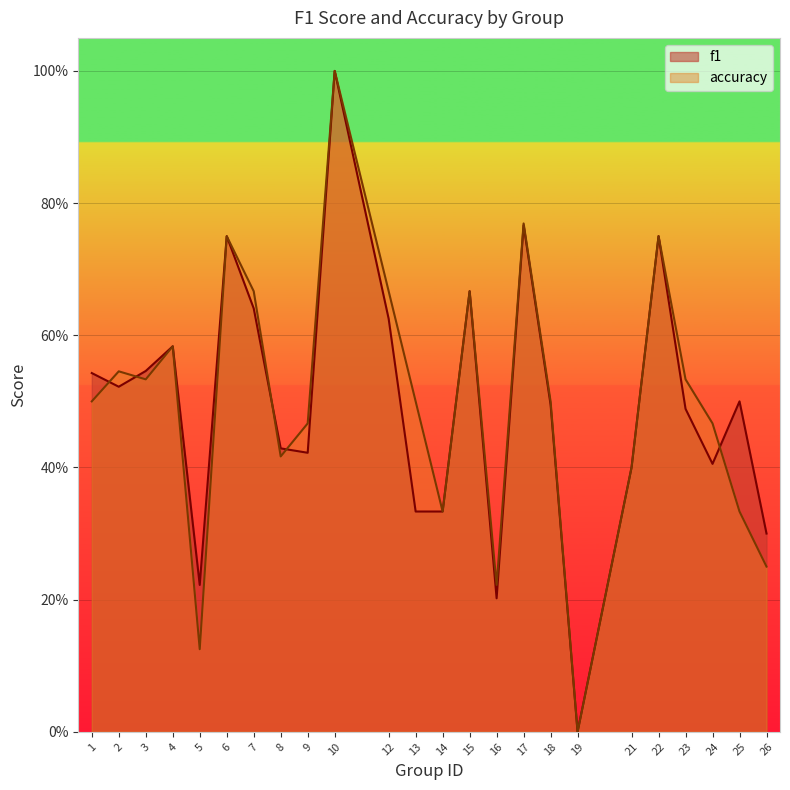

What is the total value across all series at 4?

1.2